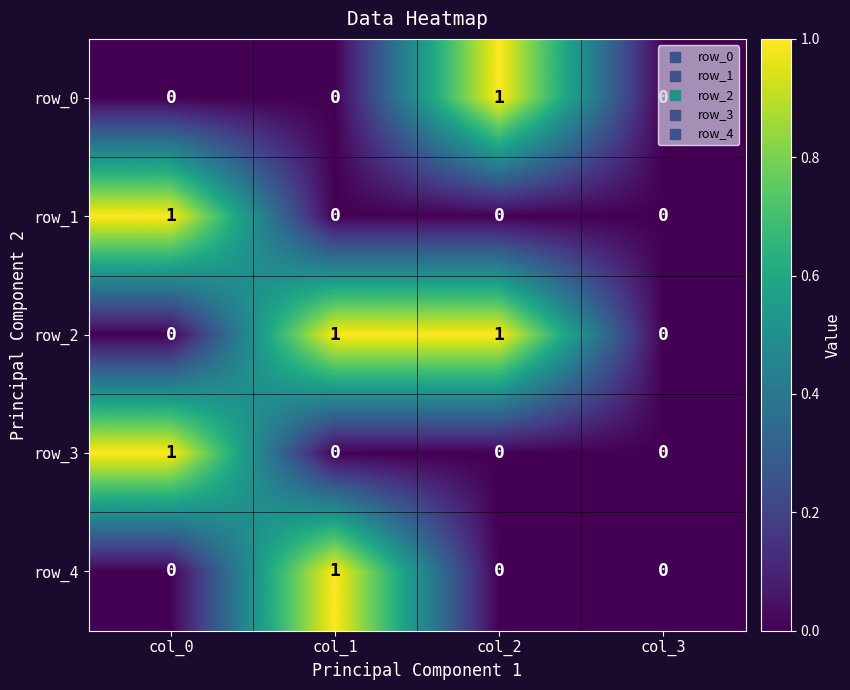

Is the value of row_0 at col_3 greater than the value of row_4 at col_1?

No